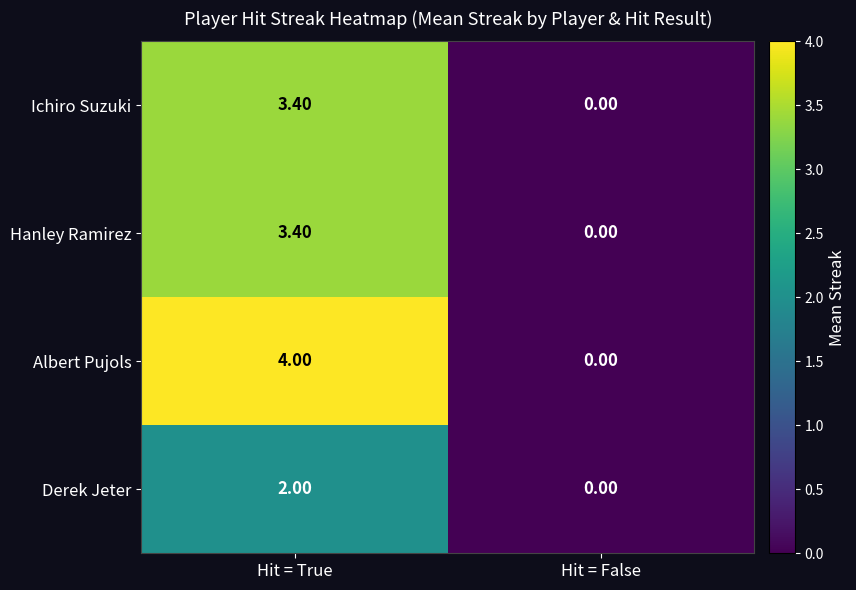

List the labels in order of Ichiro Suzuki value, smallest first.

Hit = False, Hit = True